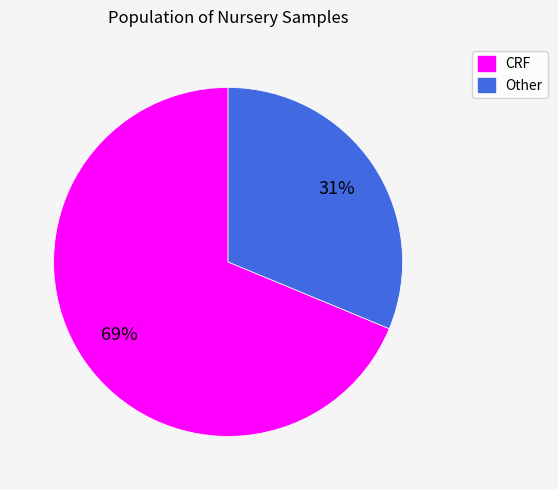

Which slice is the smallest?

Other